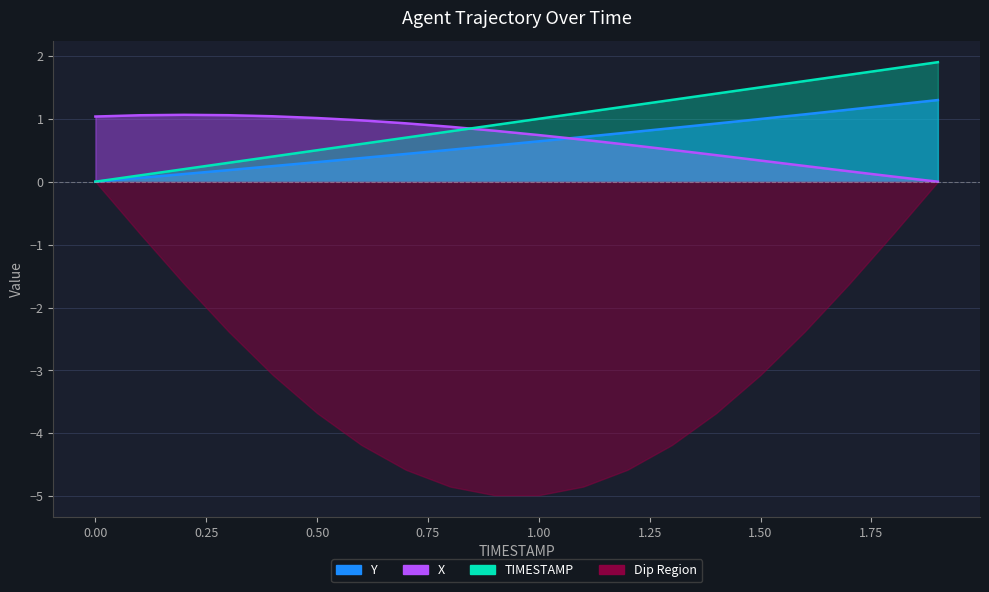

Is it true that X equals 0.8 at 1.3?

False